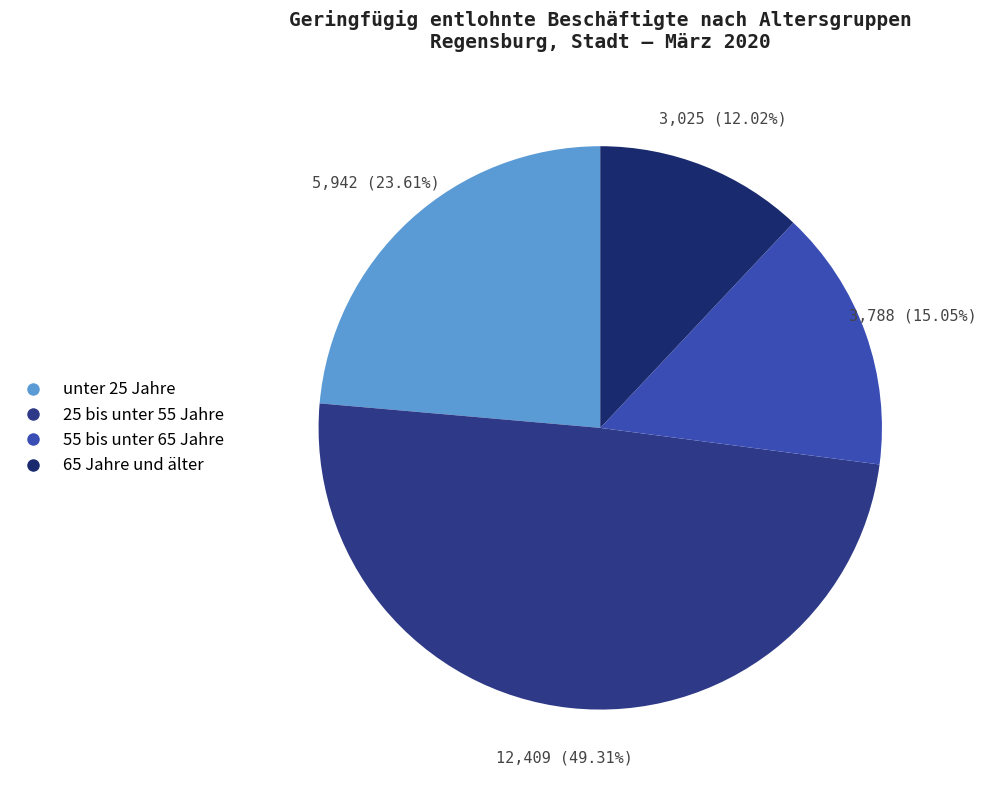

To the nearest percent, what is the difference between the largest and smallest slice percentages?

37%